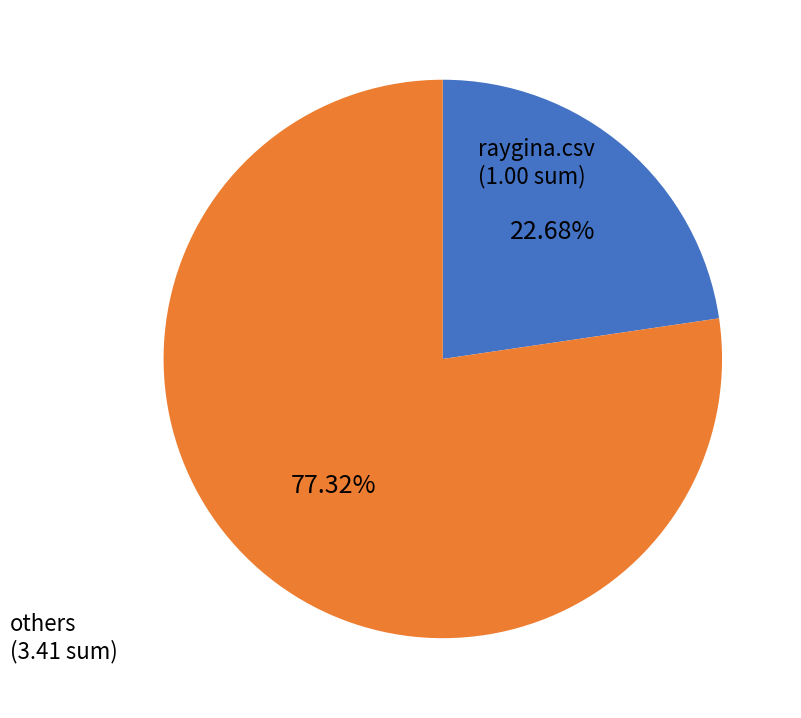

Does any single category account for the majority?

Yes